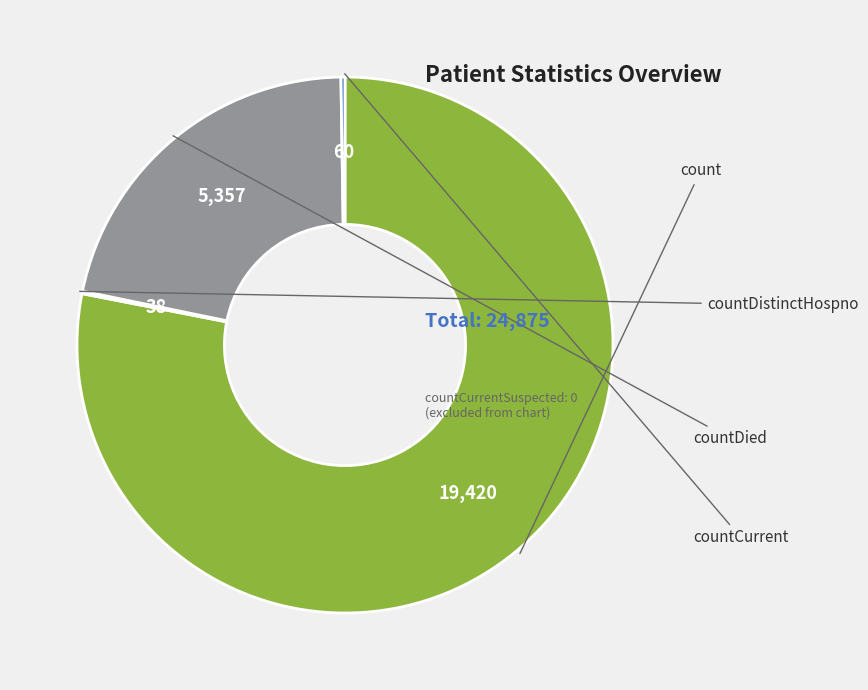

Is there a majority slice in this chart?

Yes